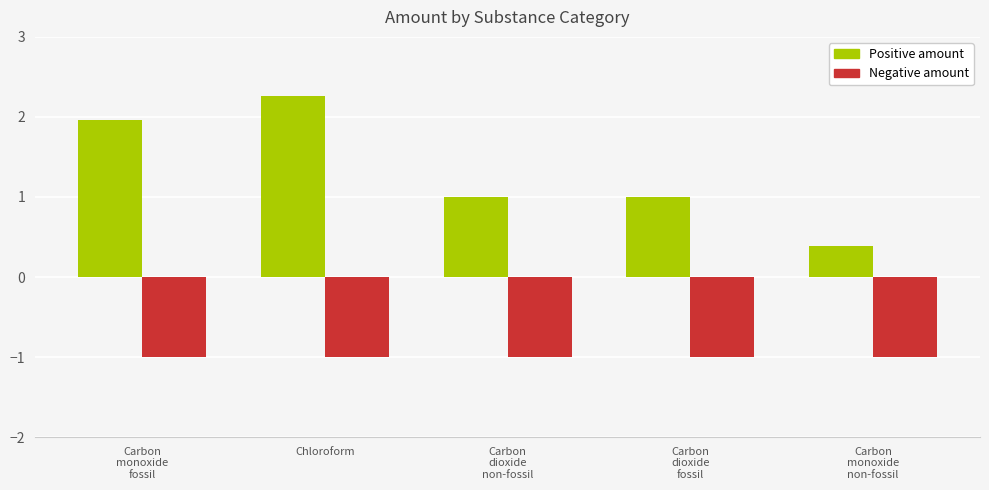

Reading right to left, transcribe all the data shown in this chart.

Positive amount: Carbon
monoxide
non-fossil=0.4	Carbon
dioxide
fossil=1.0	Carbon
dioxide
non-fossil=1.0	Chloroform=2.3	Carbon
monoxide
fossil=2.0
Negative amount: Carbon
monoxide
non-fossil=-1.0	Carbon
dioxide
fossil=-1.0	Carbon
dioxide
non-fossil=-1.0	Chloroform=-1.0	Carbon
monoxide
fossil=-1.0